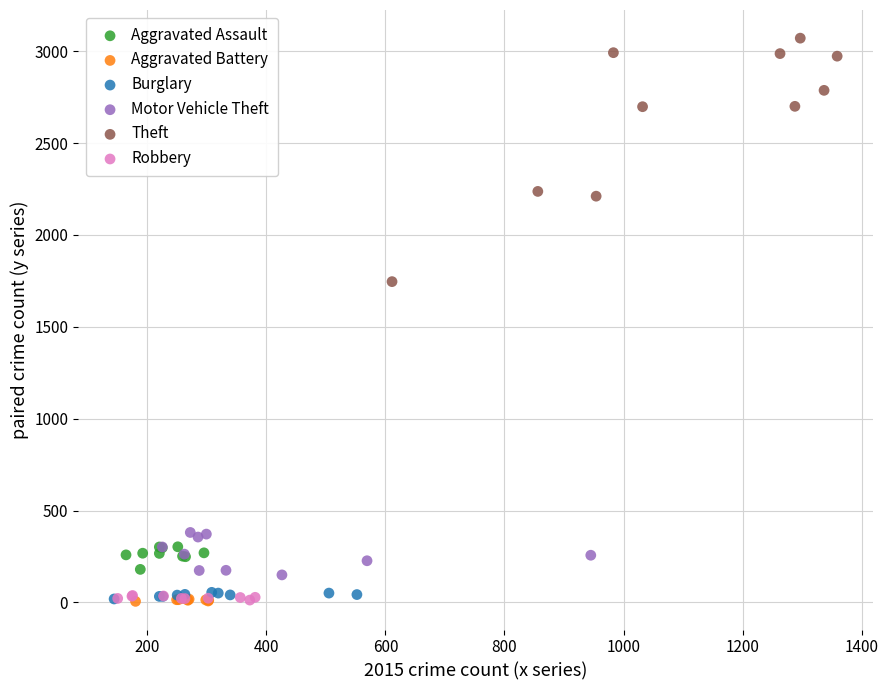

Which series contains the highest Y value?

Theft